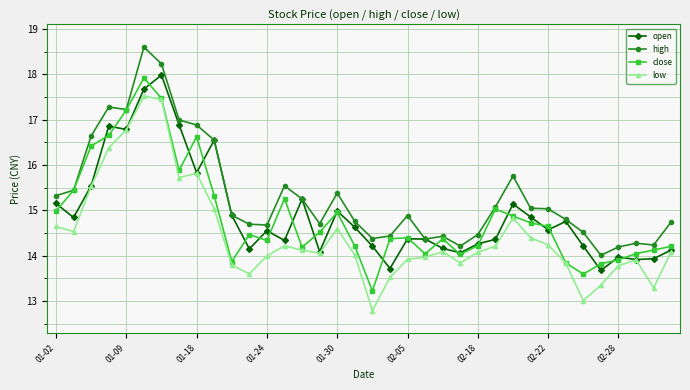

True or false: low and high intersect in this chart.

False